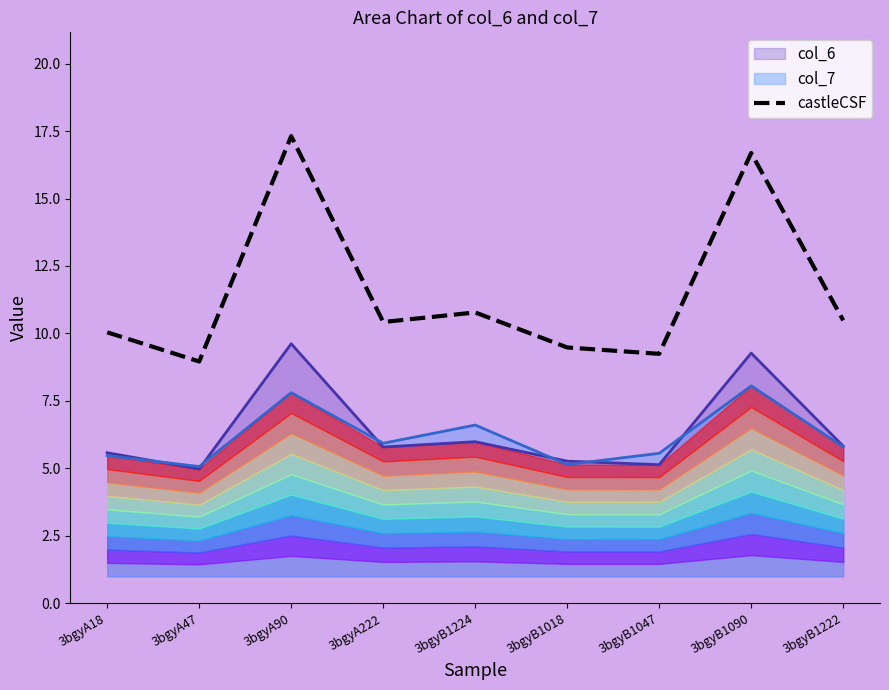

What is the average value?

11.5